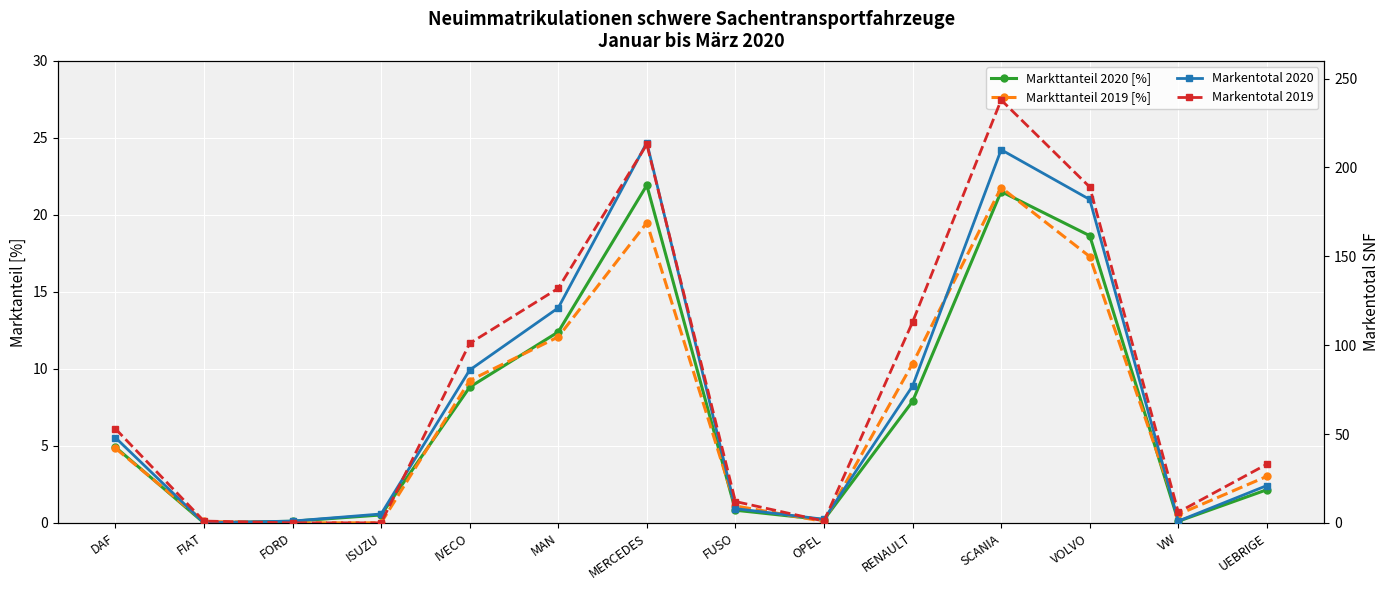

How many data points in Markentotal 2020 are above 48?

6